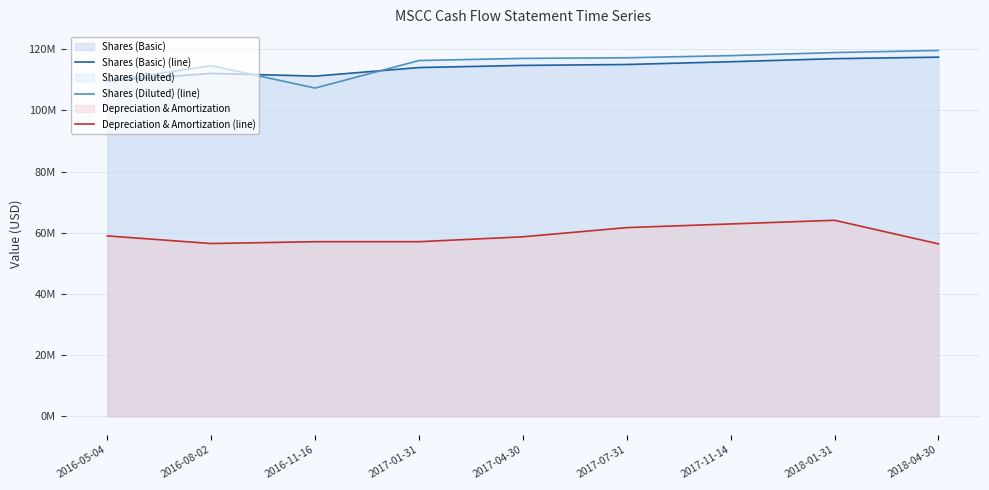

What is the sum of the Shares (Diluted) (line) values at 2017-04-30 and 2017-01-31?

233300000